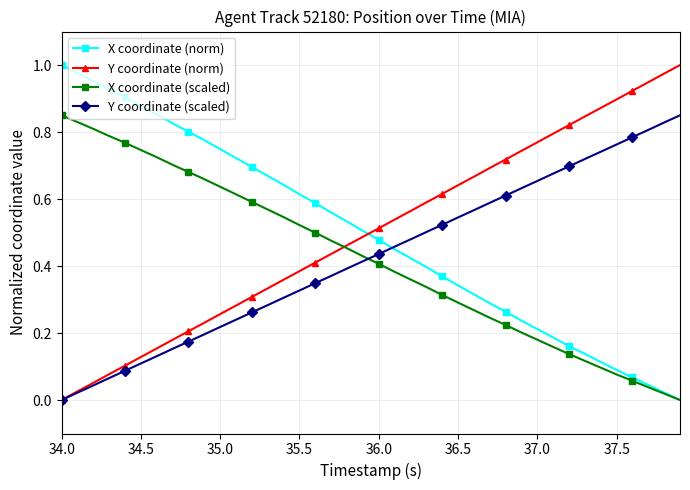

How many times do X coordinate (scaled) and Y coordinate (scaled) cross each other?

1